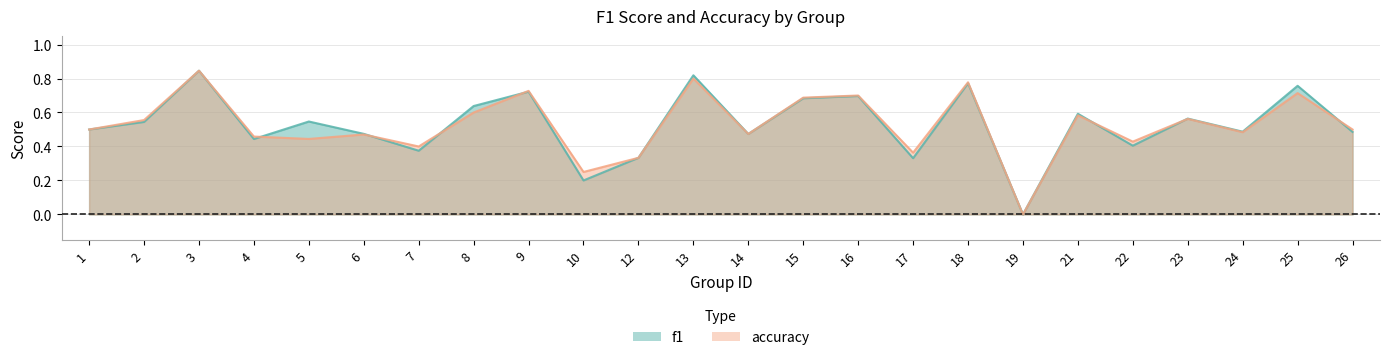

At which category does the chart reach its peak across all series?

3